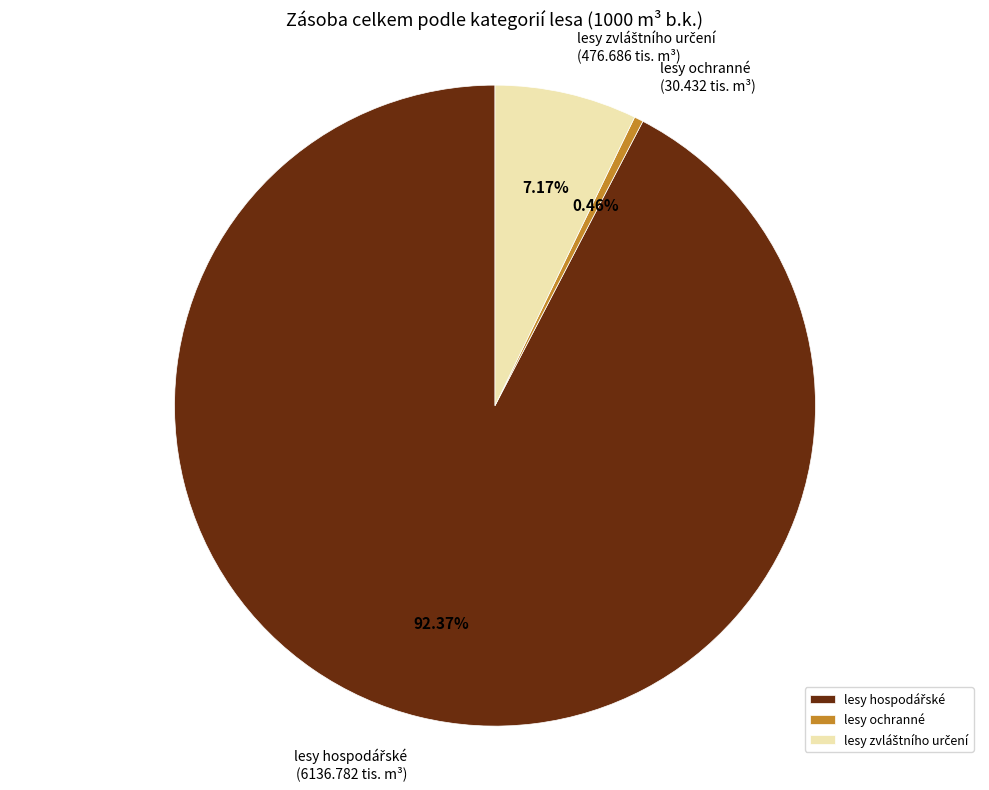

What is the smallest slice in the pie chart?

lesy ochranné